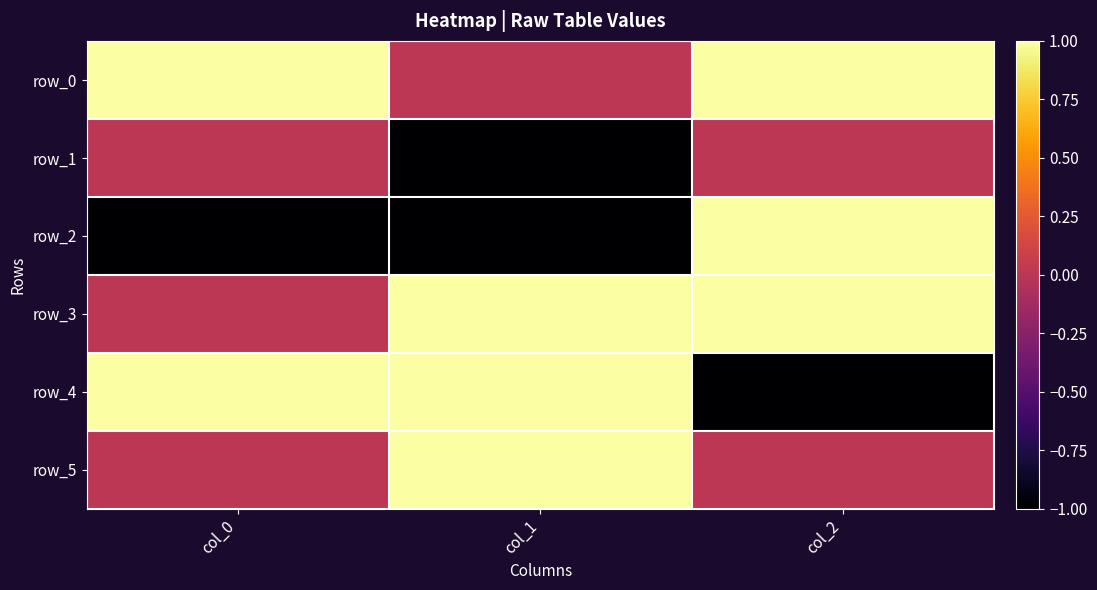

What is the greatest value displayed?

1